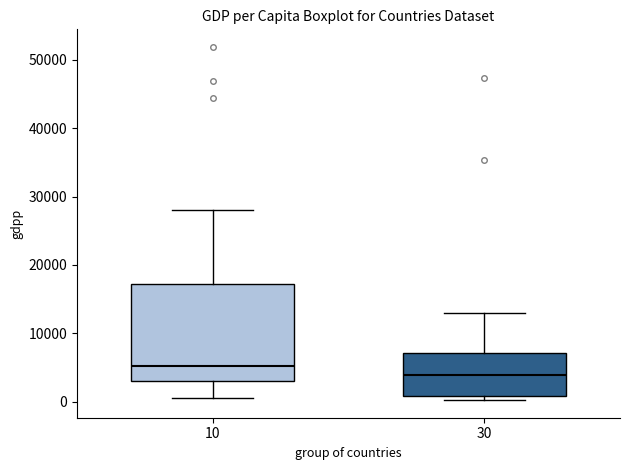

Reading left to right, transcribe this box plot: for each box, give where its median line is, the range the box spans, and where its two whiskers end, as read against the y-axis. The values are not printed on the chart, so give them approximately, as read against the axis.

10: median 5000, box 3000 to 17000, whiskers 1000 to 28000
30: median 4000, box 1000 to 7000, whiskers 0 to 13000